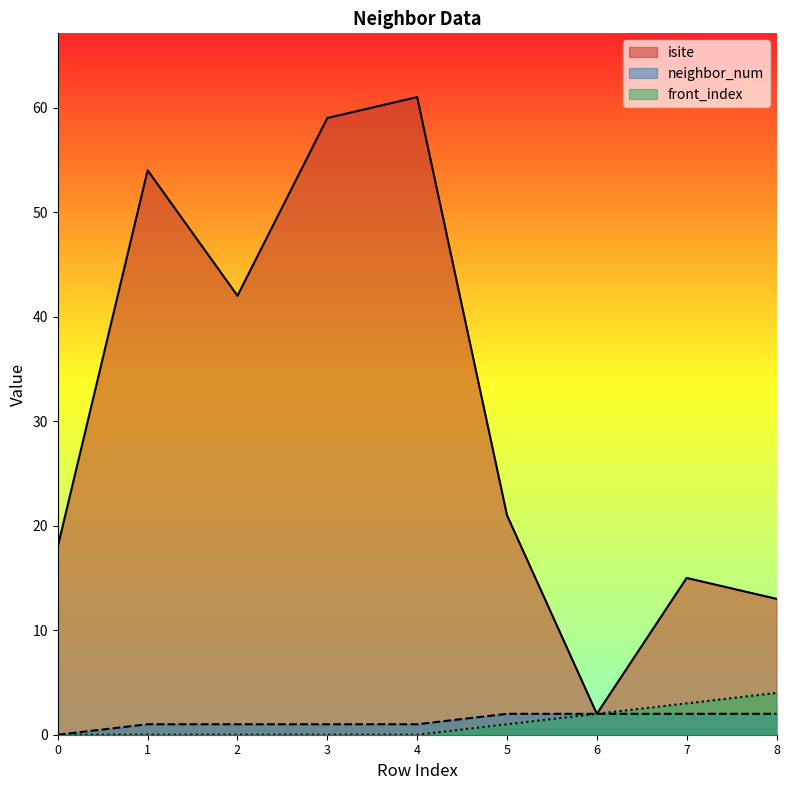

True or false: neighbor_num and front_index cross at least once.

False